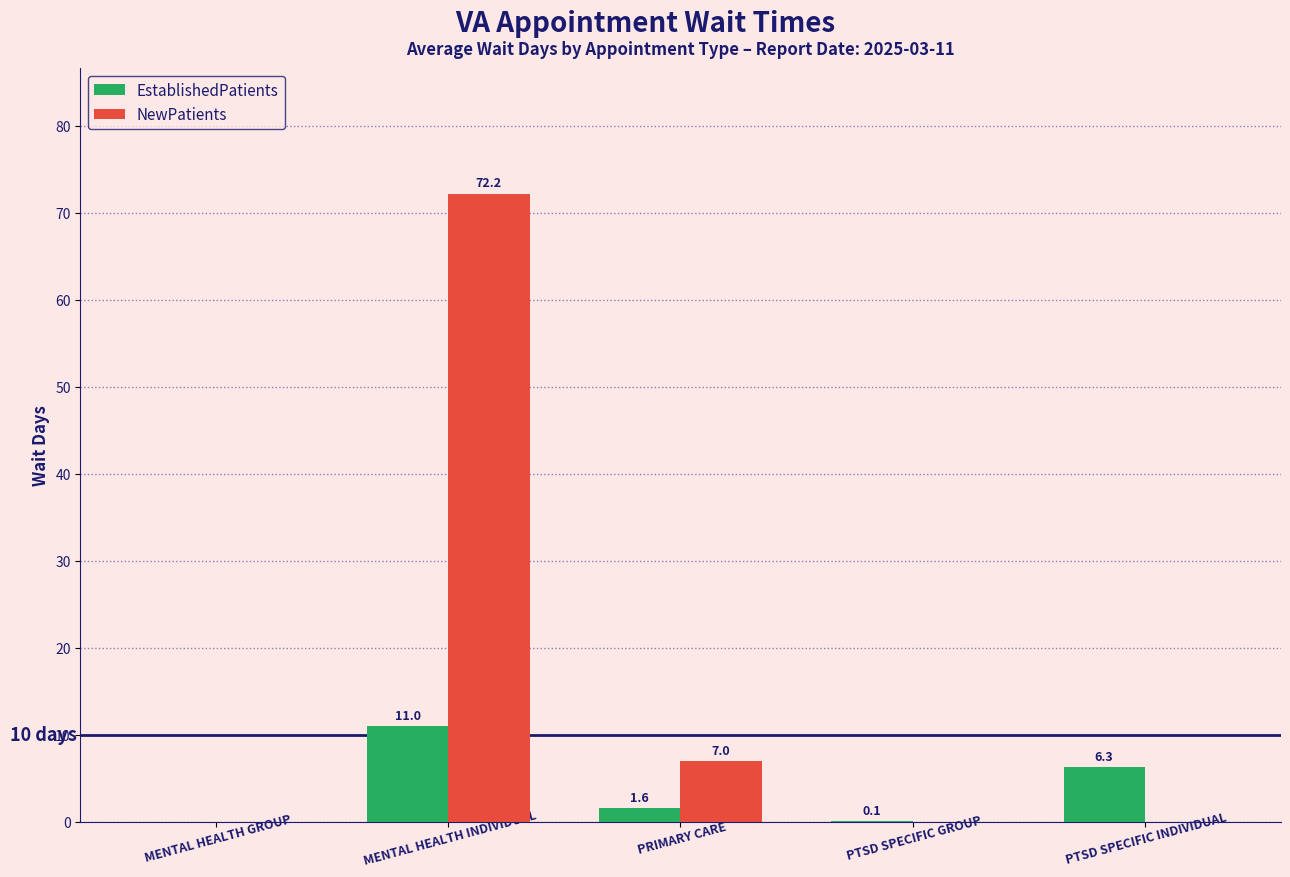

What are all the series names shown in the legend?

EstablishedPatients, NewPatients